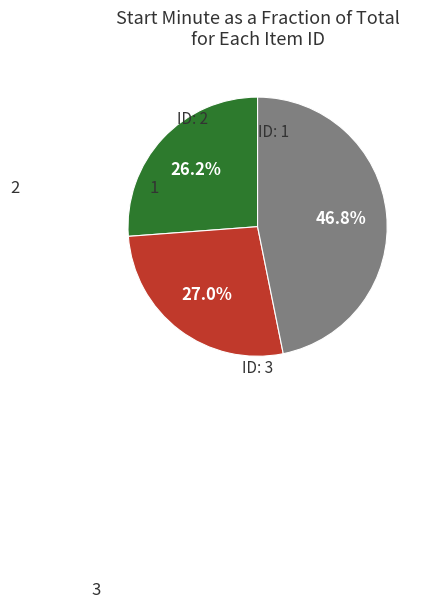

Is there any slice that represents more than half of the pie?

No